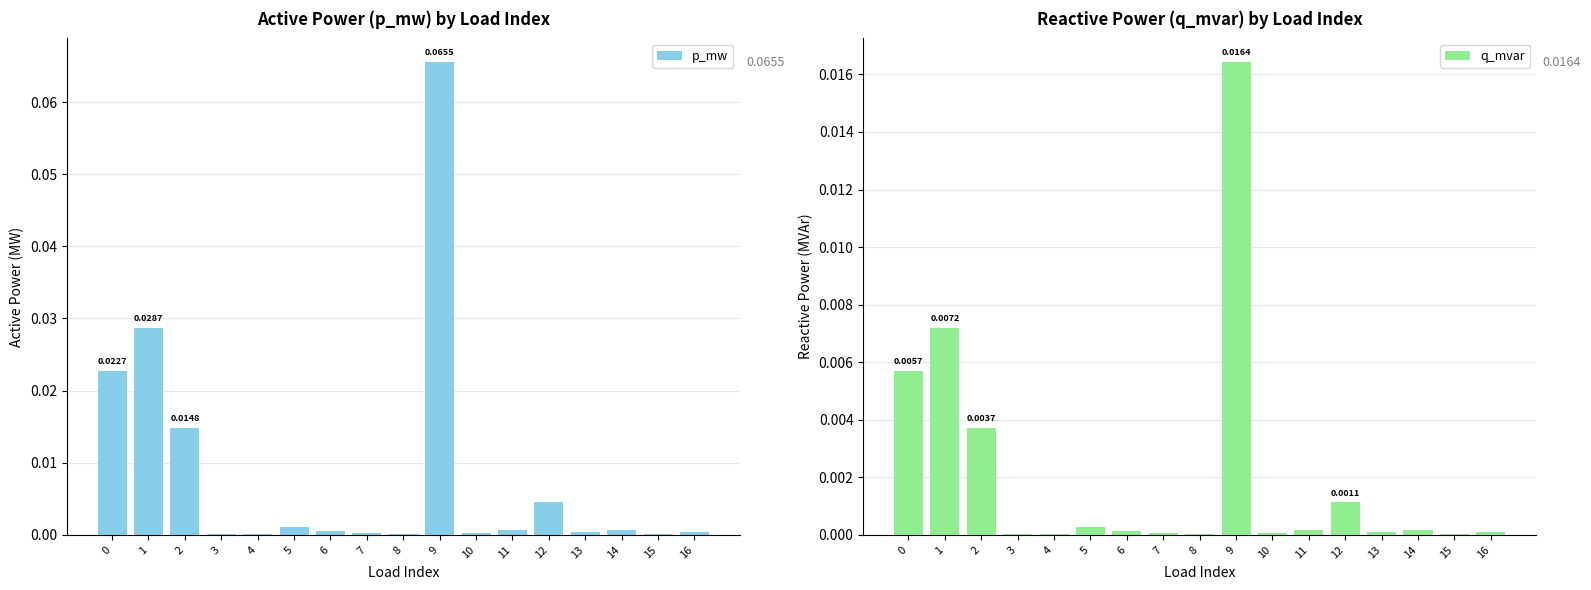

At how many categories does at least one series exceed 0?

17